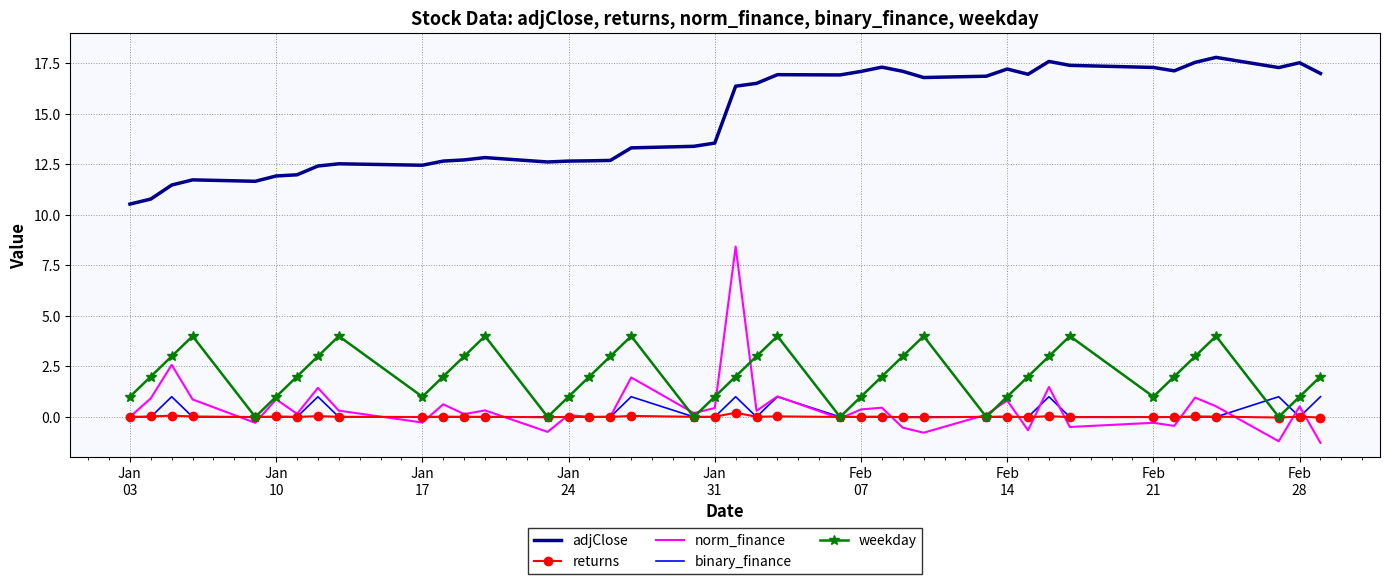

True or false: adjClose and binary_finance intersect in this chart.

False